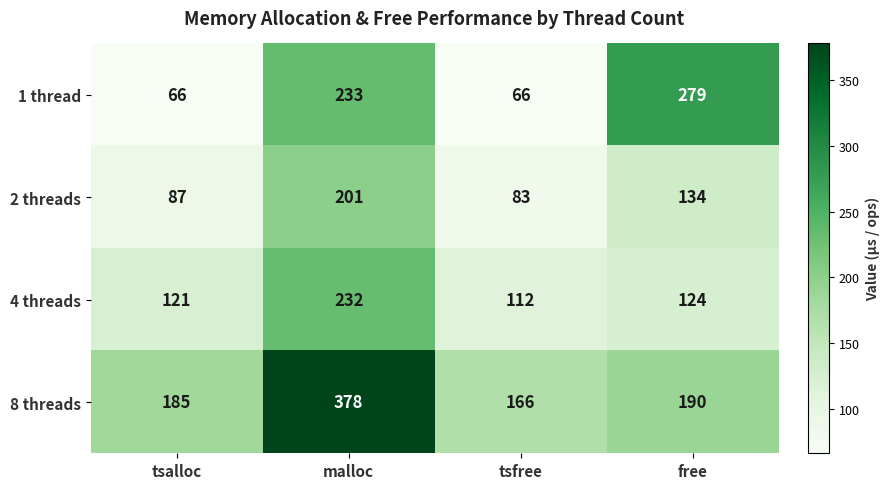

Which series changed the most between malloc and tsfree?

8 threads